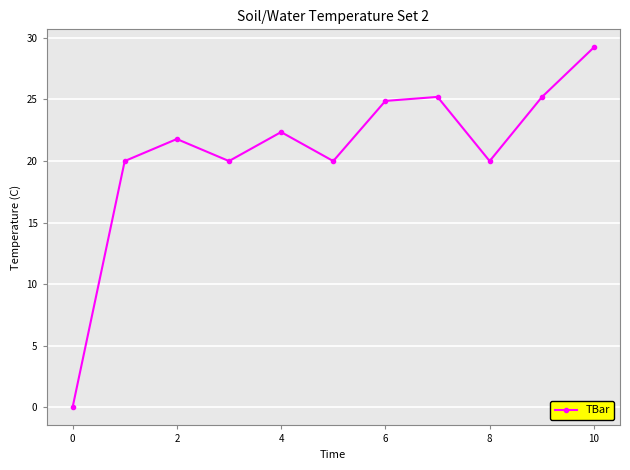

What is the difference between the maximum and minimum values?

29.2